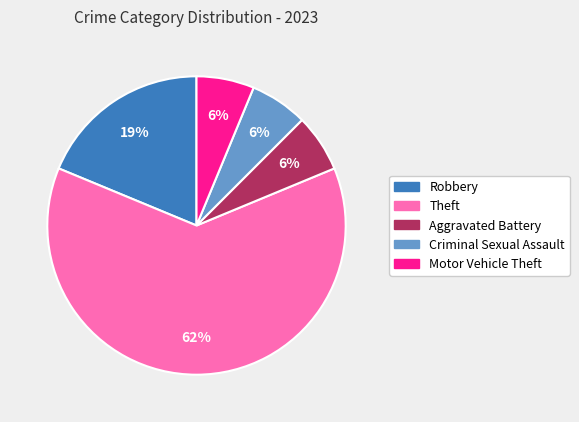

To the nearest percent, what is the average slice percentage?

20%